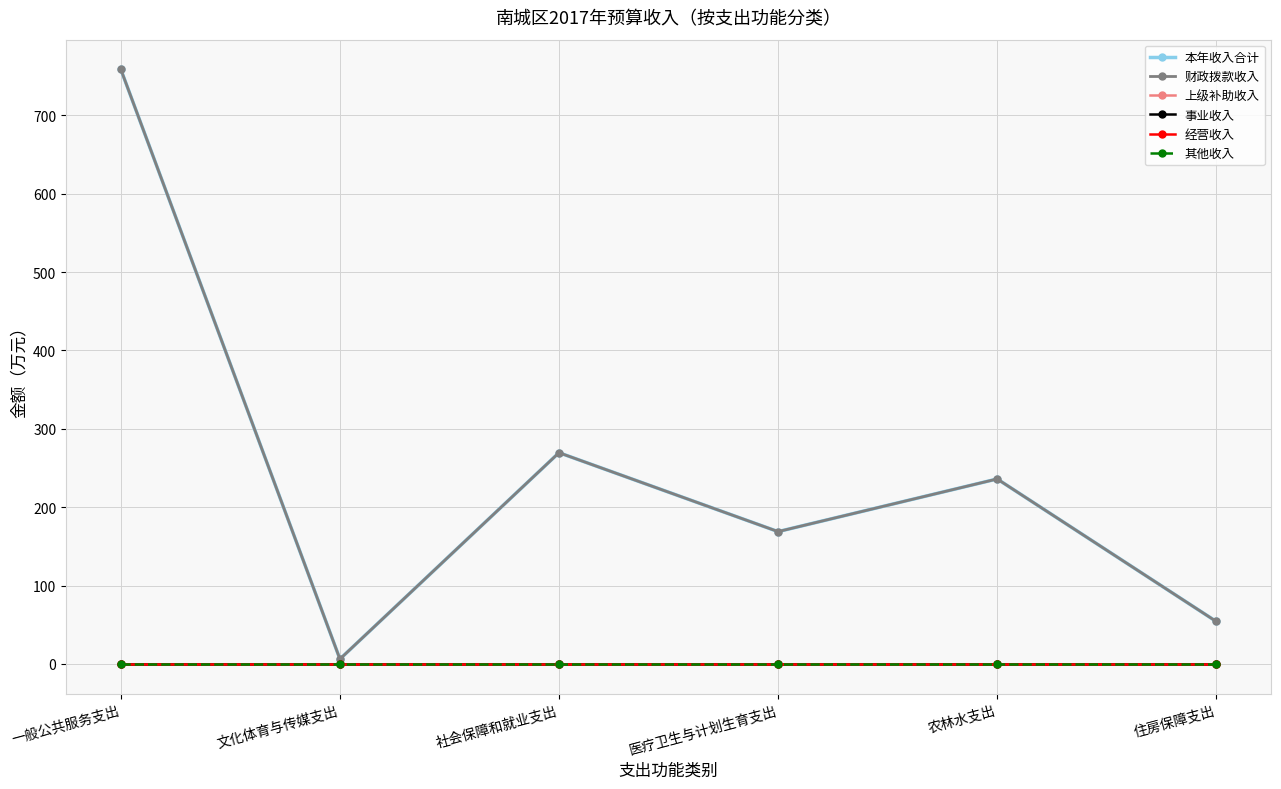

Does the chart have visible grid lines?

Yes